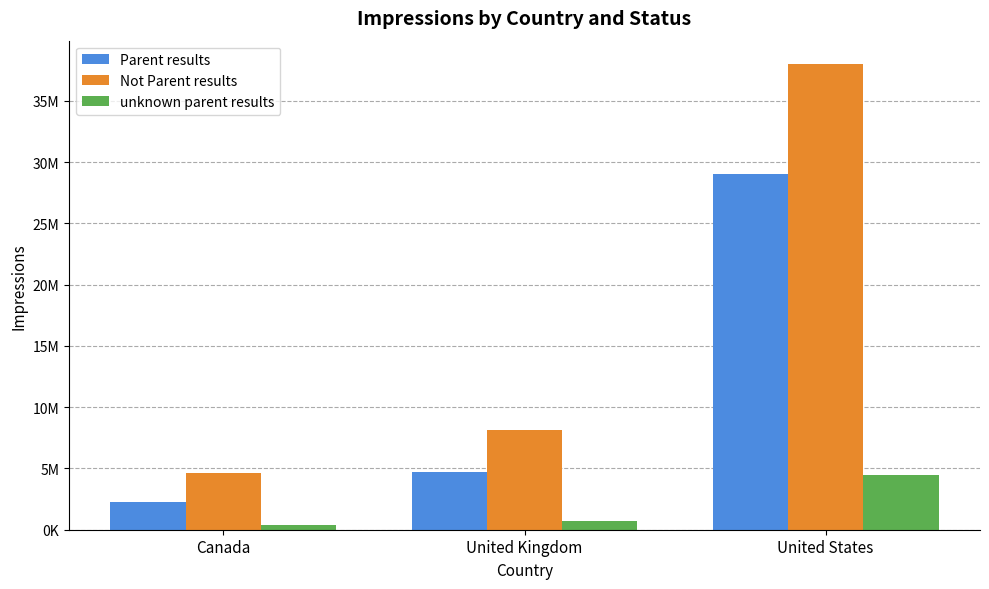

What are all the series names shown in the legend?

Parent results, Not Parent results, unknown parent results